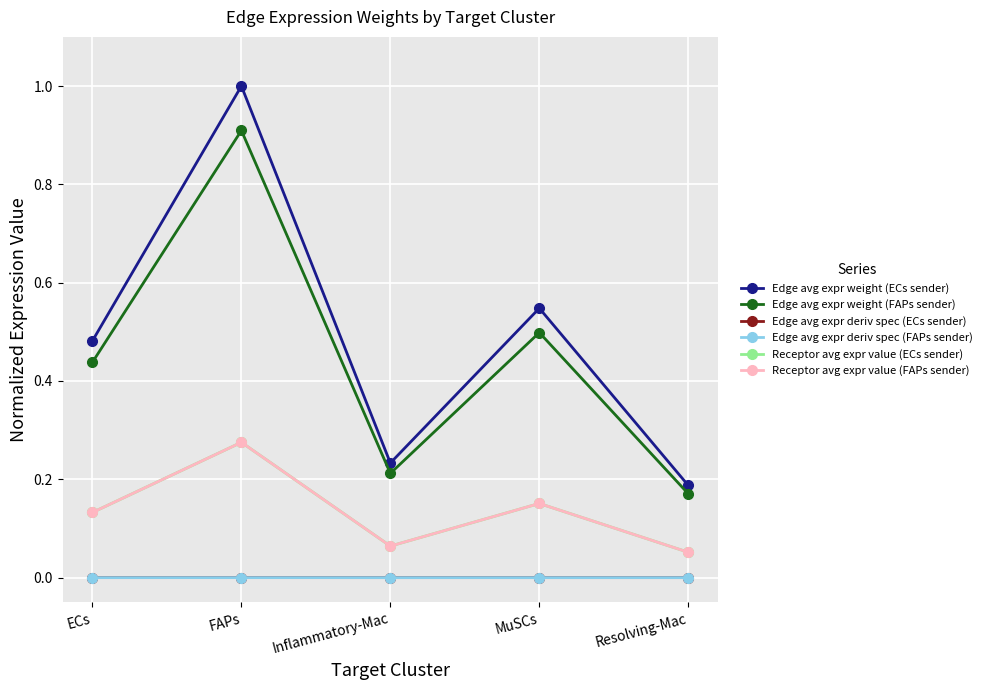

Reading left to right, transcribe all the data shown in this chart.

Edge avg expr weight (ECs sender): ECs=0.5	FAPs=1.0	Inflammatory-Mac=0.2	MuSCs=0.5	Resolving-Mac=0.2
Edge avg expr weight (FAPs sender): ECs=0.4	FAPs=0.9	Inflammatory-Mac=0.2	MuSCs=0.5	Resolving-Mac=0.2
Edge avg expr deriv spec (ECs sender): ECs=0.0	FAPs=0.0	Inflammatory-Mac=0.0	MuSCs=0.0	Resolving-Mac=0.0
Edge avg expr deriv spec (FAPs sender): ECs=0.0	FAPs=0.0	Inflammatory-Mac=0.0	MuSCs=0.0	Resolving-Mac=0.0
Receptor avg expr value (ECs sender): ECs=0.1	FAPs=0.3	Inflammatory-Mac=0.1	MuSCs=0.2	Resolving-Mac=0.1
Receptor avg expr value (FAPs sender): ECs=0.1	FAPs=0.3	Inflammatory-Mac=0.1	MuSCs=0.2	Resolving-Mac=0.1